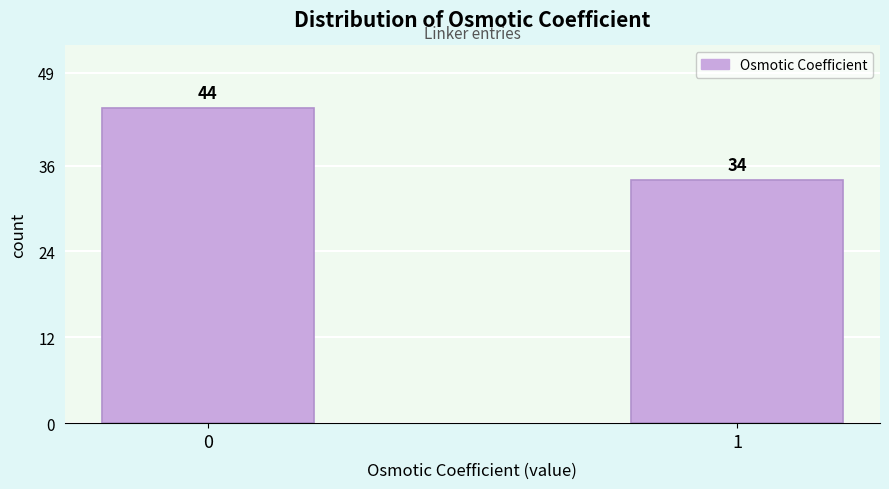

Reading left to right, extract all data points from this chart.

44	34